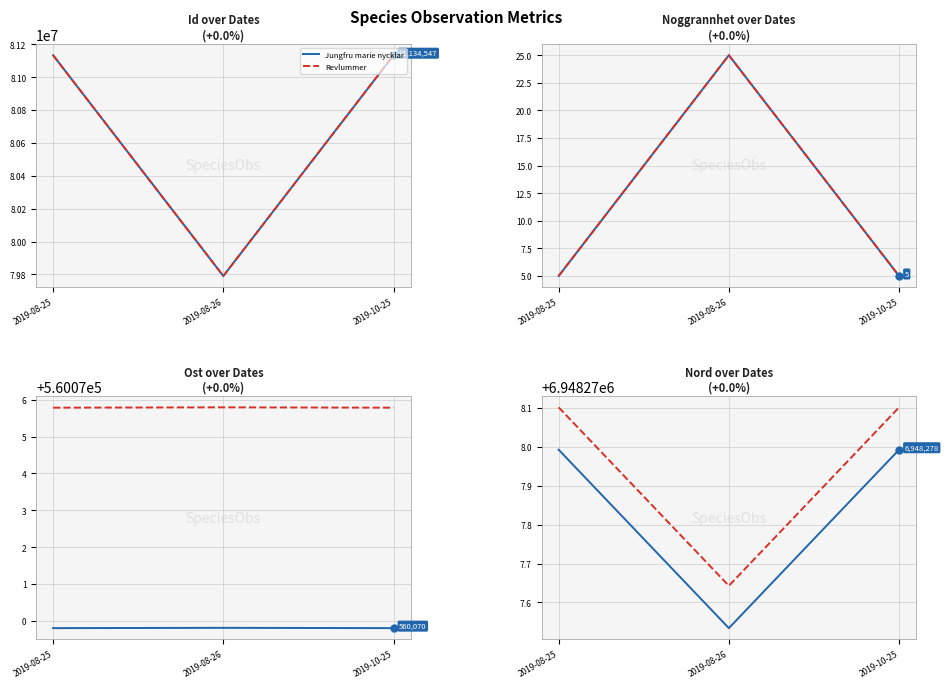

Is it true that Id equals 79790329 at 2019-08-26?

True